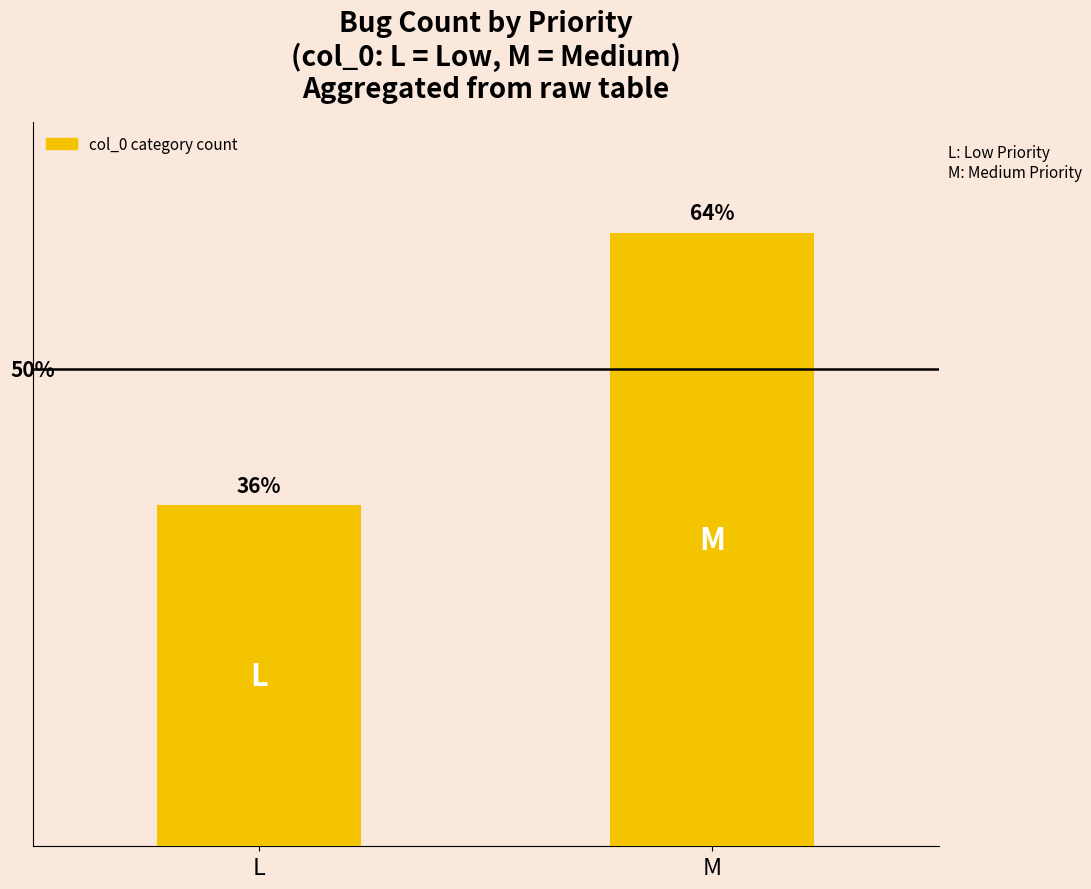

The chart shows a value of 5 at L. True or false?

True